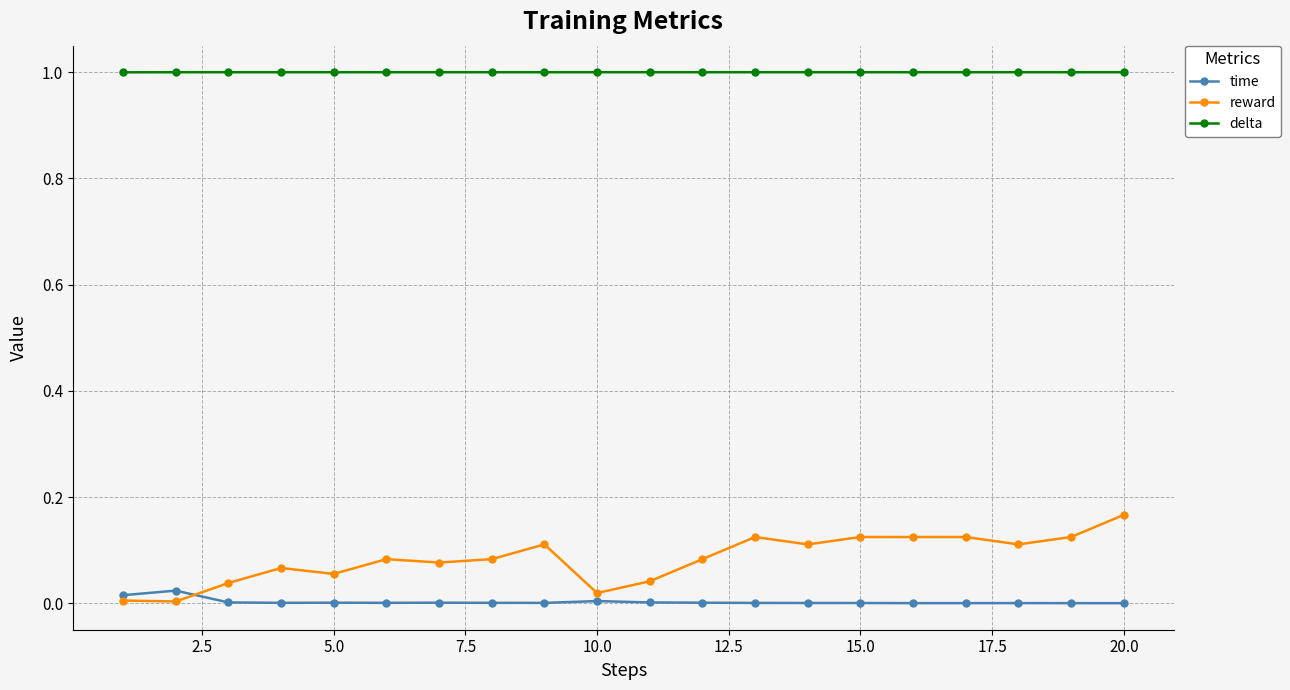

In time, how many points are lower than both neighbors (excluding endpoints)?

4